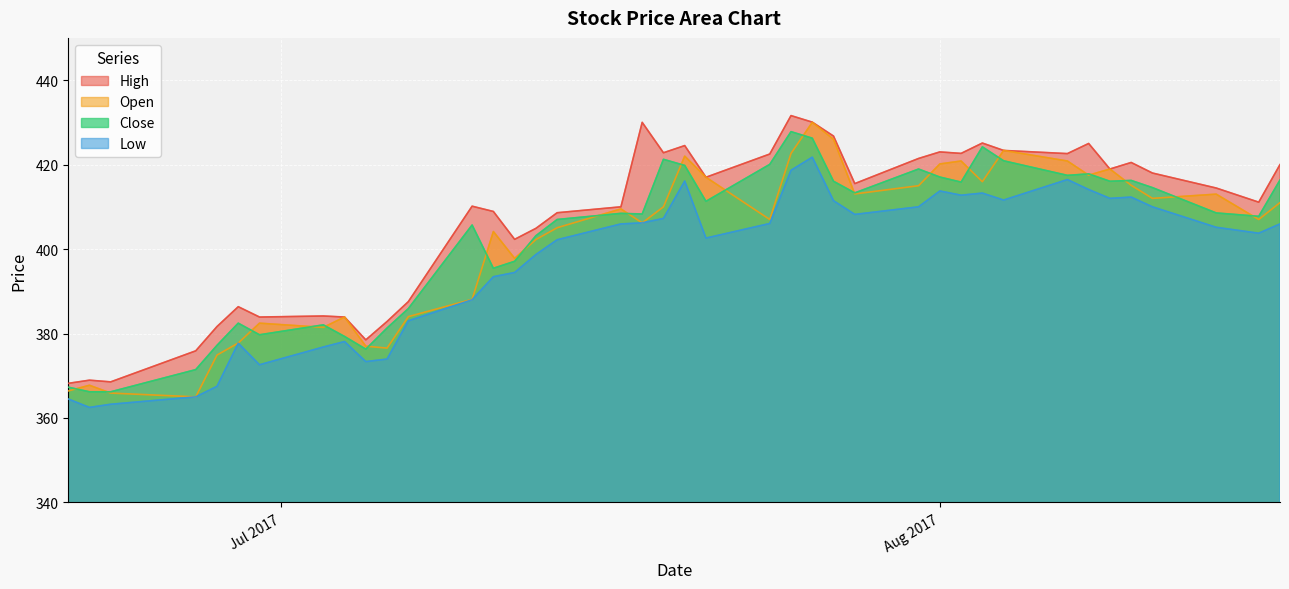

What is the lowest value of the High series?

368.2